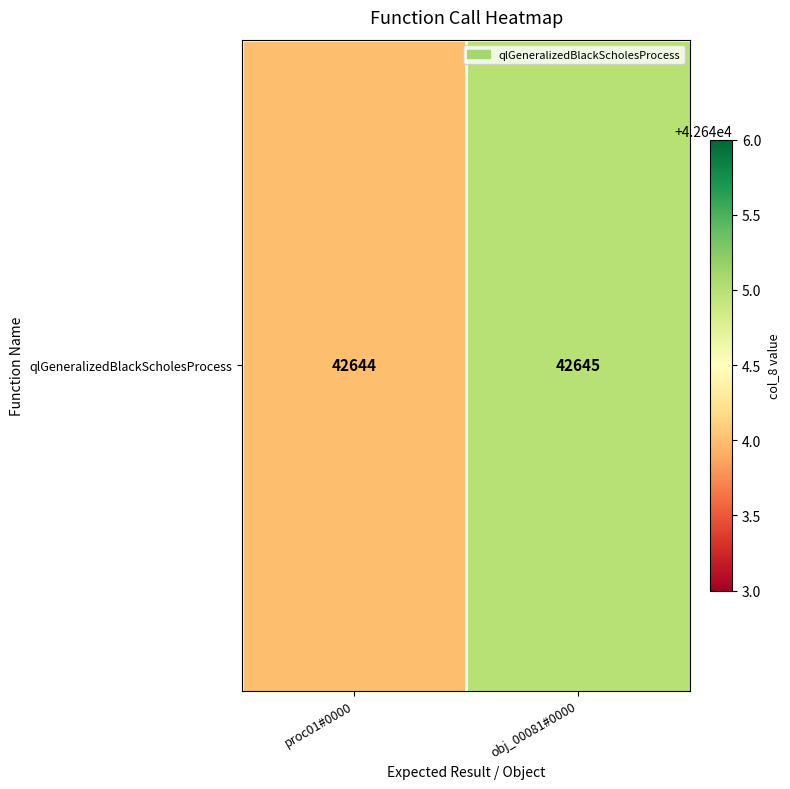

Reading left to right, extract all data points from this chart.

42644	42645